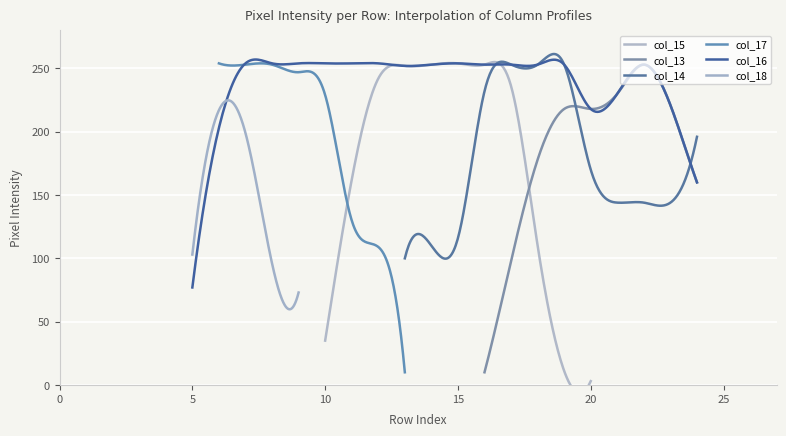

Which has a higher value, 2 or 26?

2